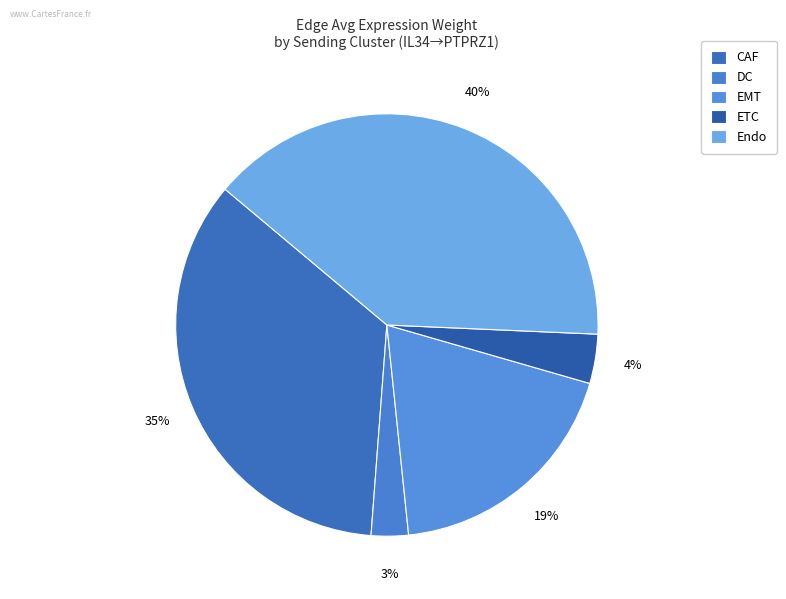

To the nearest percent, what percentage of the pie is ETC?

4%